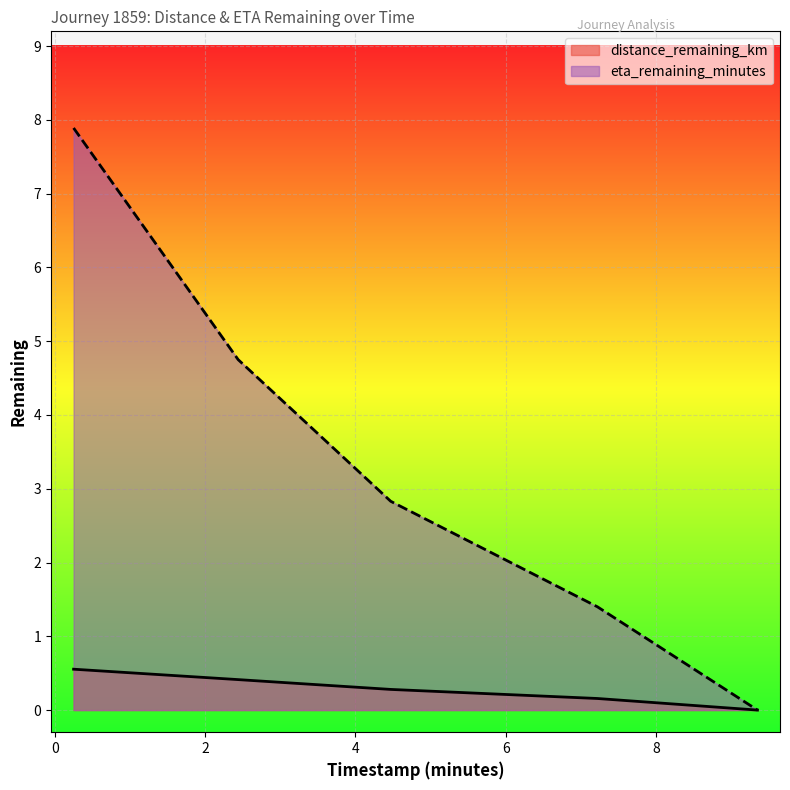

True or false: distance_remaining_km and eta_remaining_minutes intersect in this chart.

False